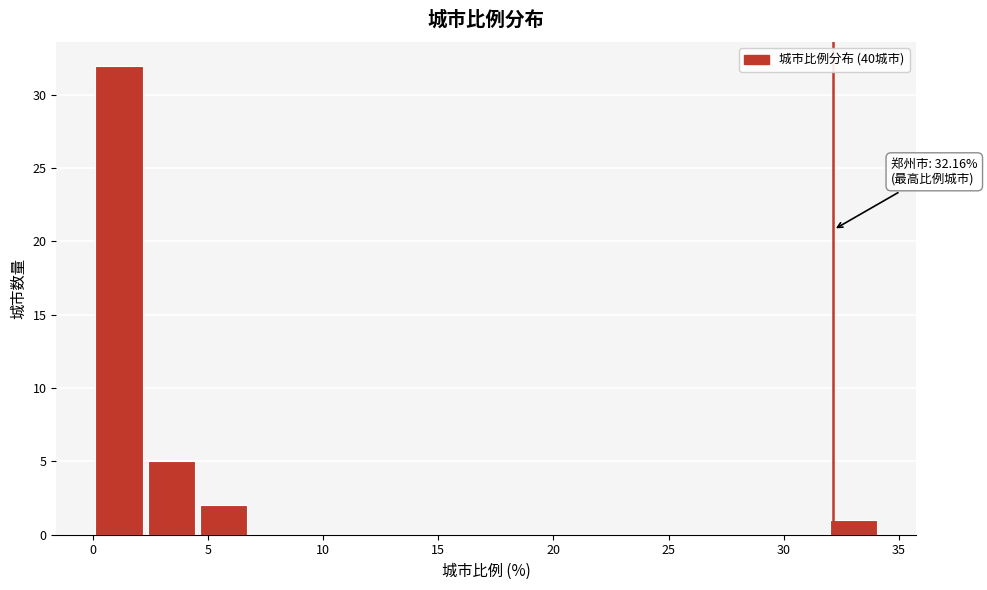

Which range on the x-axis has the tallest bar?

0.0 to 2.5